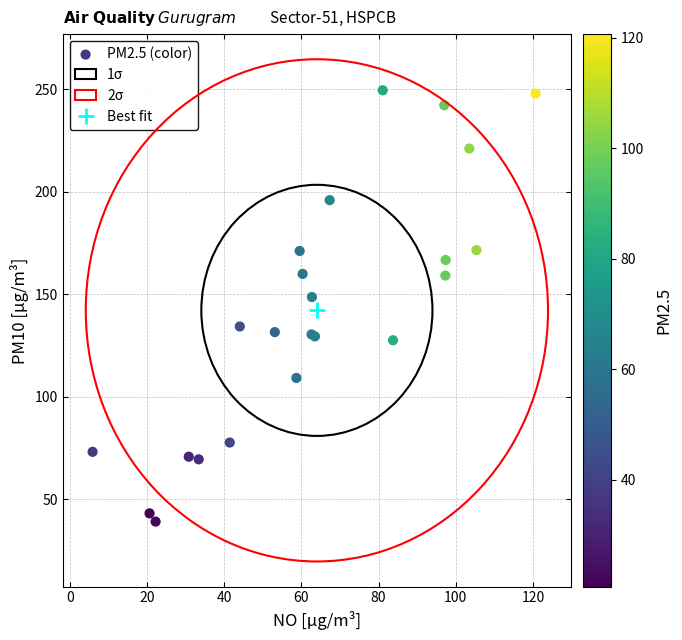

What Y value in the scatter plot is closest to 144?

148.6